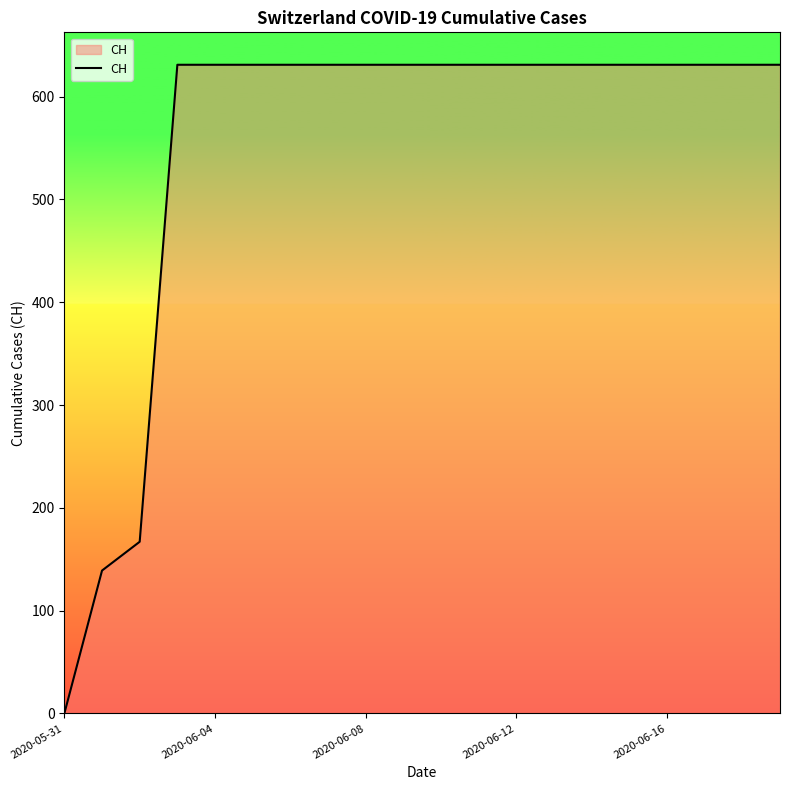

What is the difference between the maximum and minimum values?

631